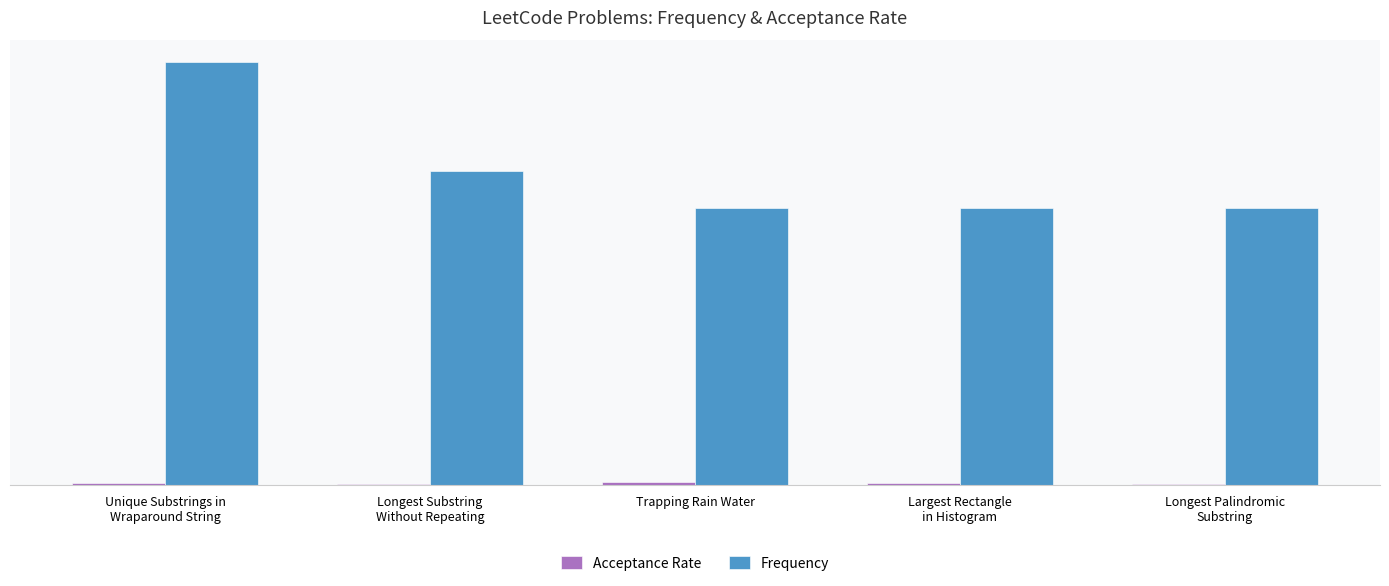

Are the bars horizontal?

No